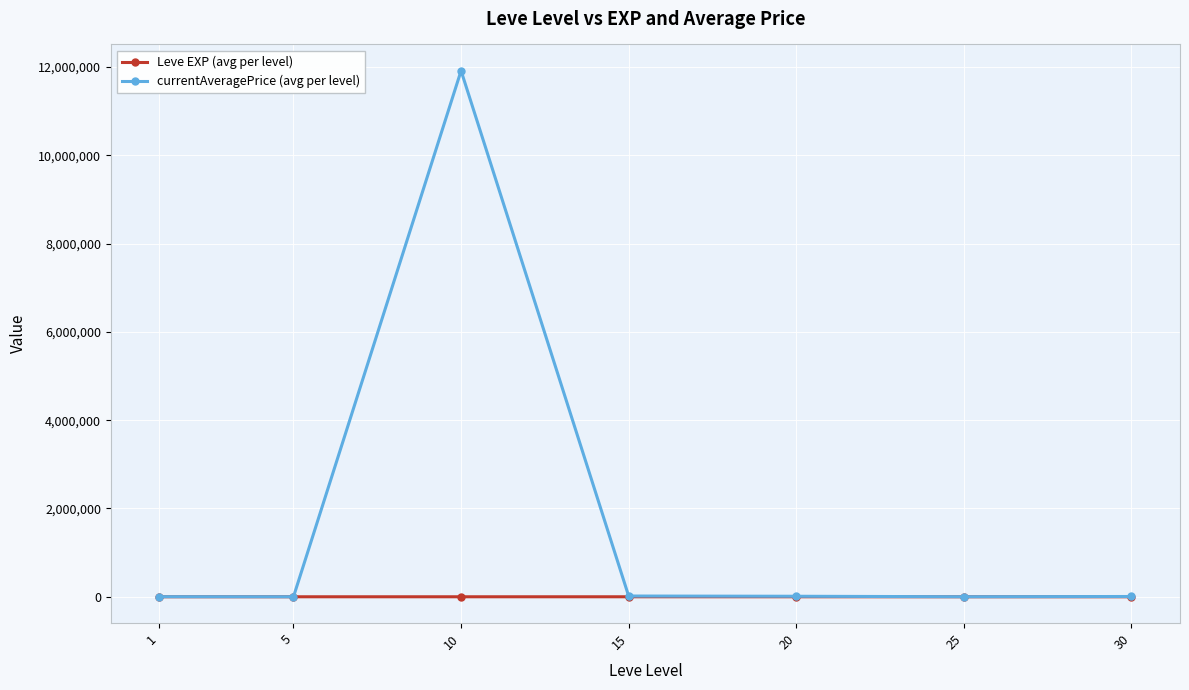

Is it true that currentAveragePrice (avg per level) equals 11675.3 at 20?

True